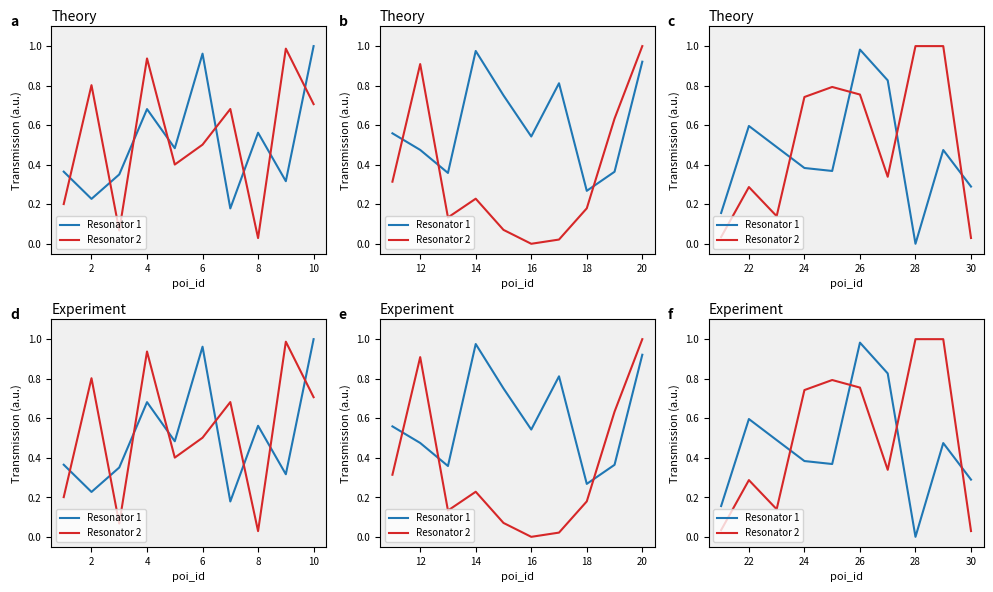

After their last crossing, which series has the higher values: Resonator 2 or Resonator 1?

Resonator 1